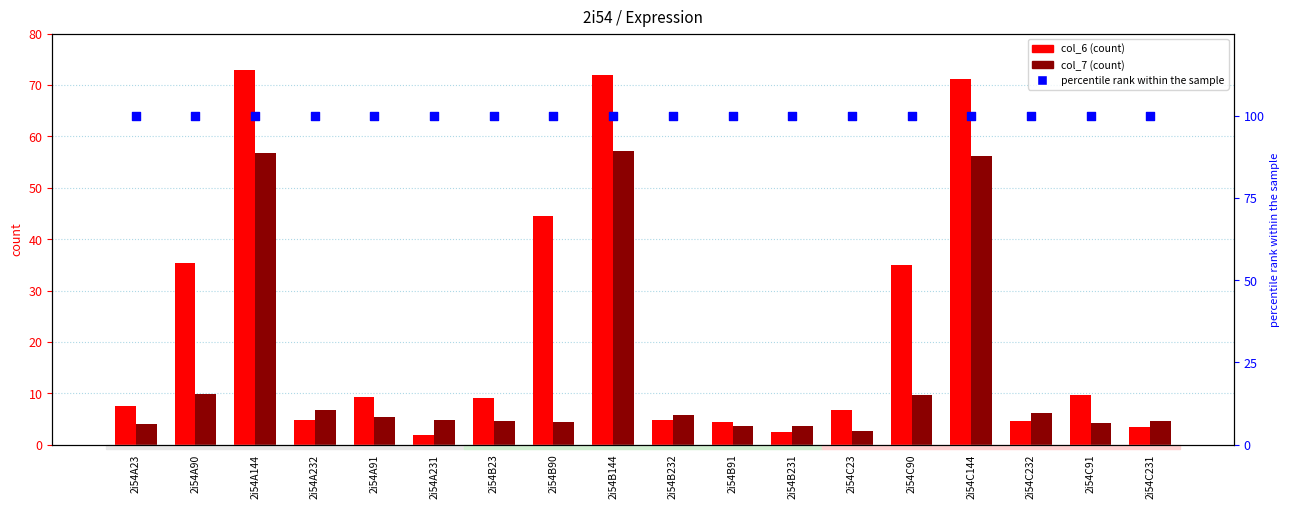

Which series has the largest Y range (max minus min)?

col_6